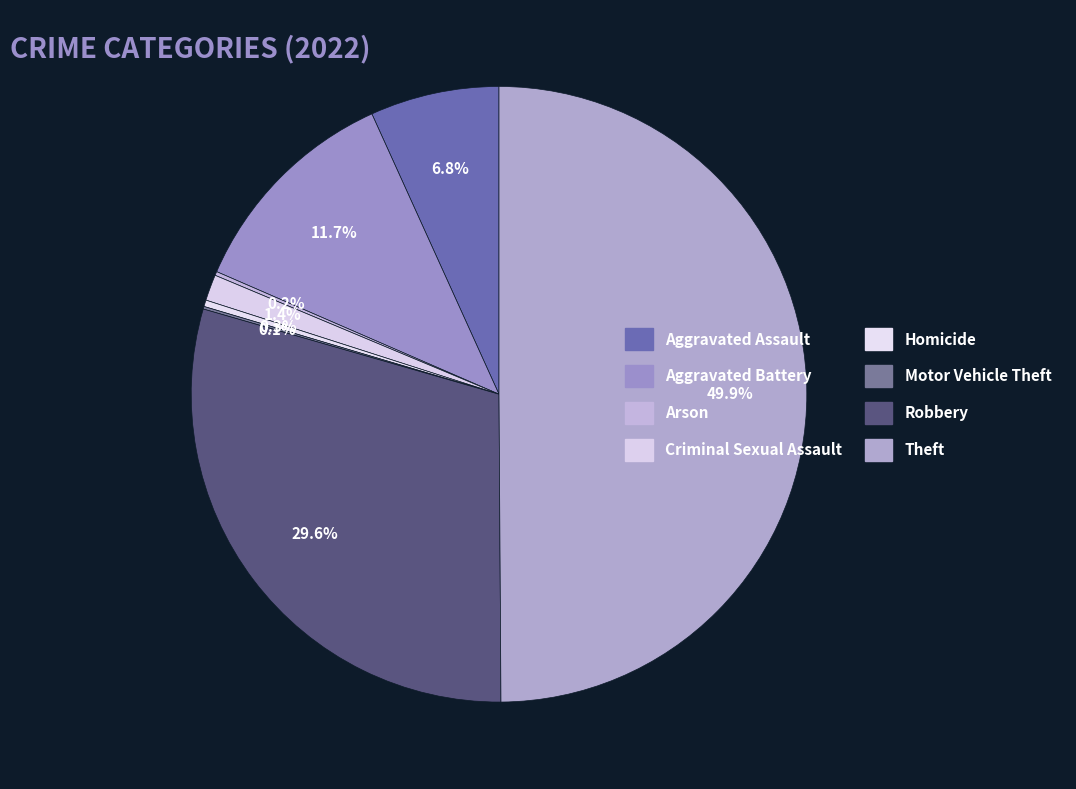

To the nearest percent, what is the average slice percentage?

12%